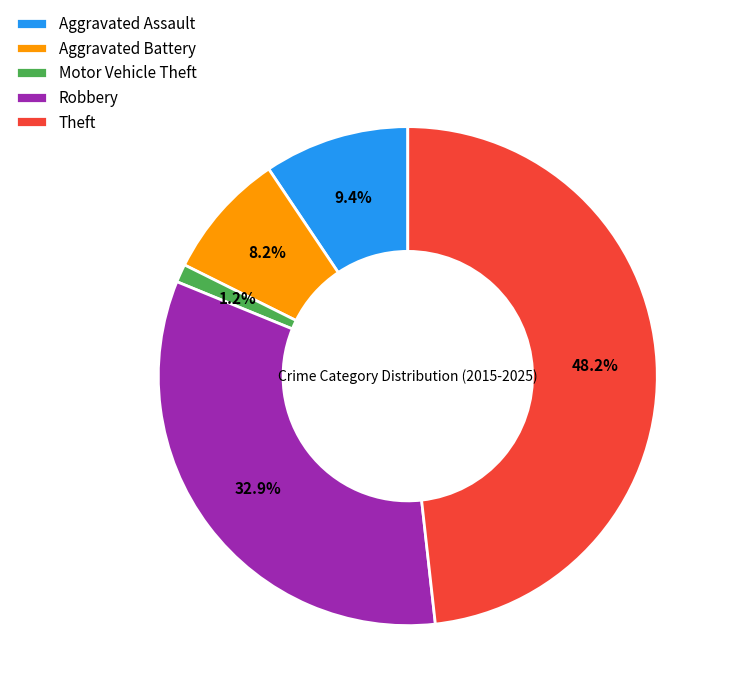

Is there any slice that represents more than half of the pie?

No